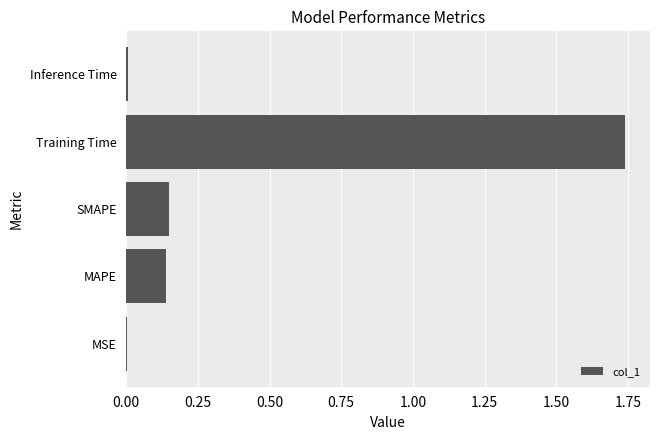

Which label corresponds to the largest value in the chart?

Training Time